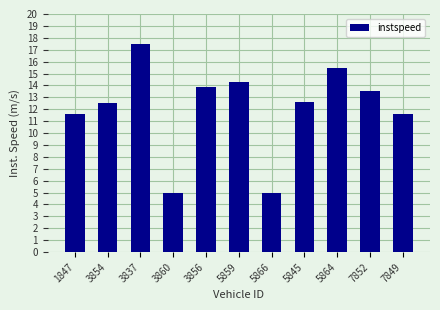

What is the smallest value displayed?

5.0